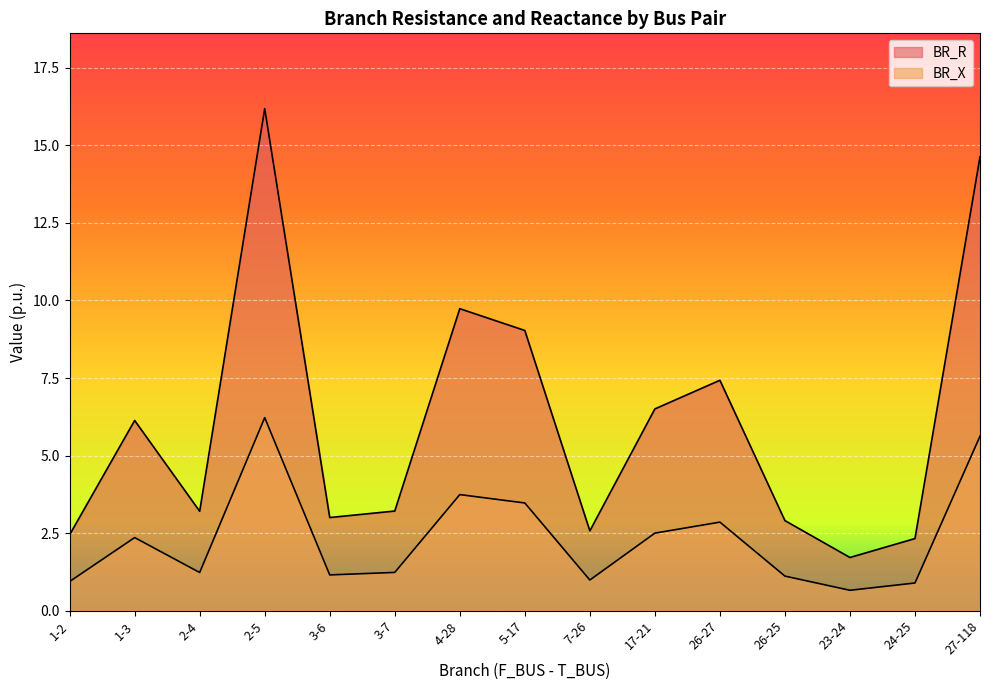

What is the smallest value displayed?

0.7